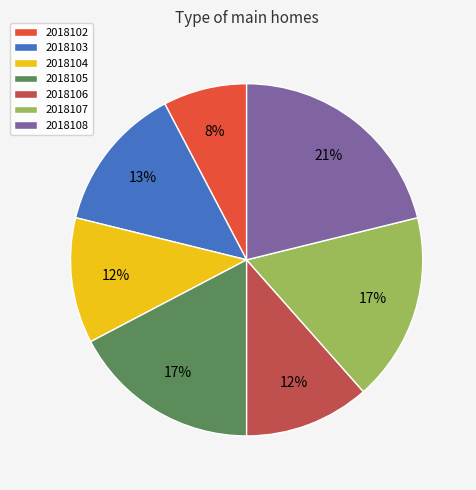

Which category has the biggest portion of the pie?

2018108